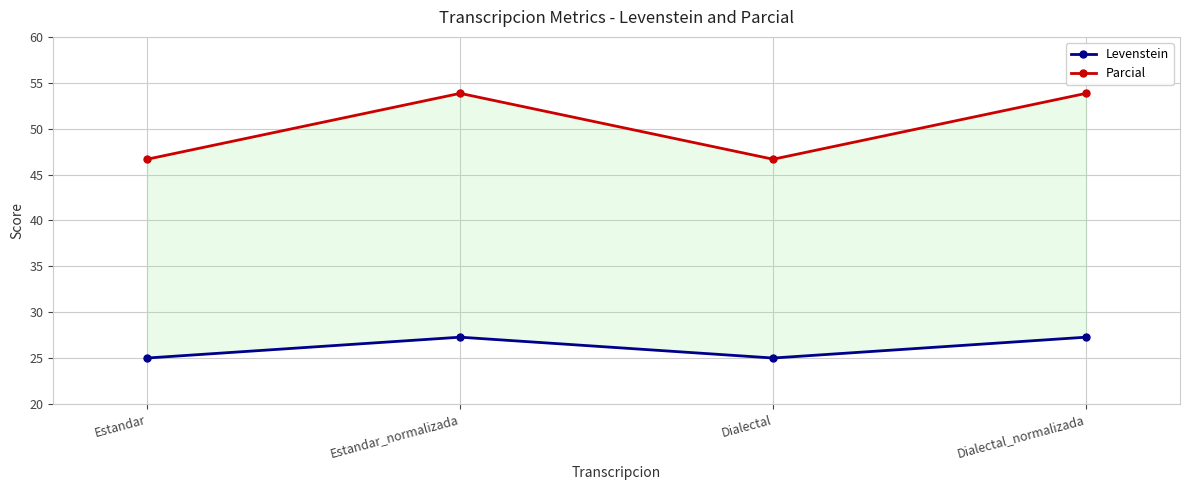

What is the approximate value of Parcial at Dialectal_normalizada?

53.8